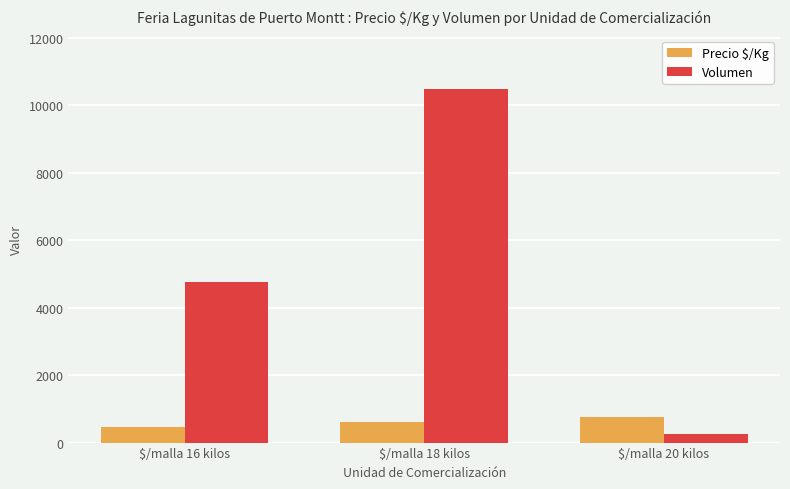

Is the value of Volumen at $/malla 16 kilos greater than the value of Precio $/Kg at $/malla 20 kilos?

Yes